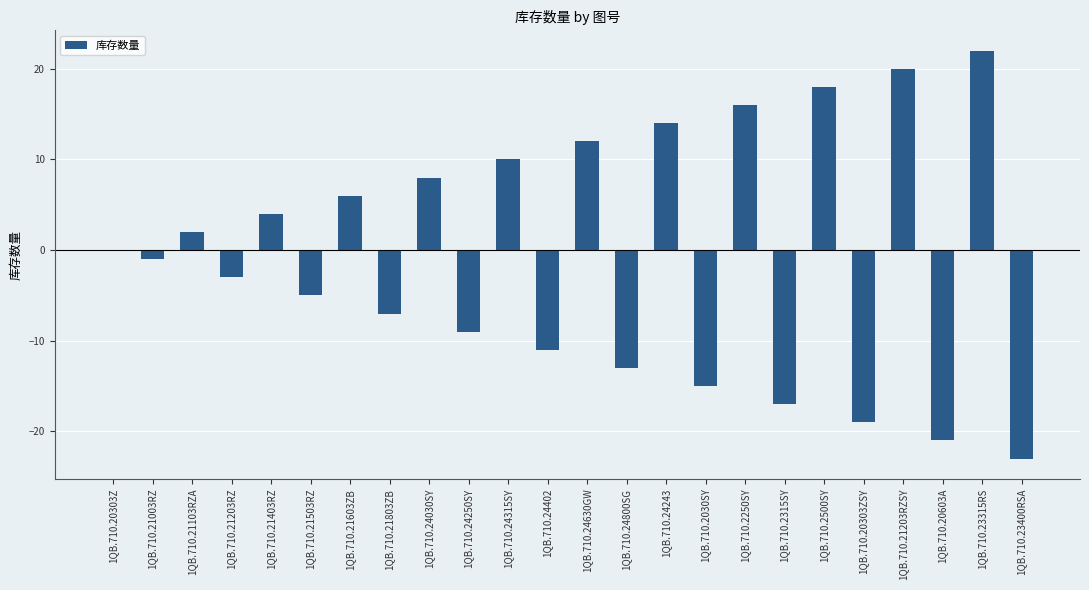

Is it true that the value at 1QB.710.21503RZ is -7?

False